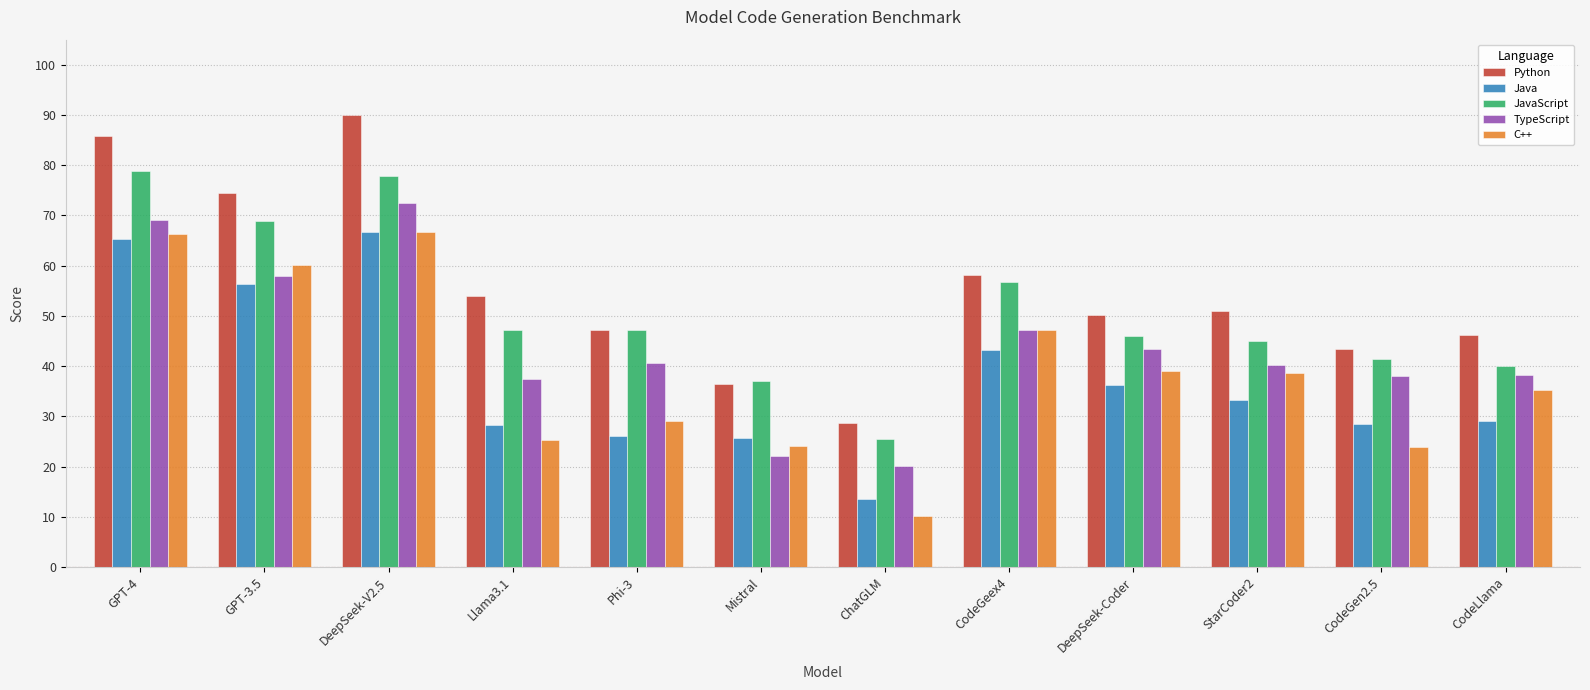

What is the difference between the highest and lowest values at CodeGen2.5?

19.5